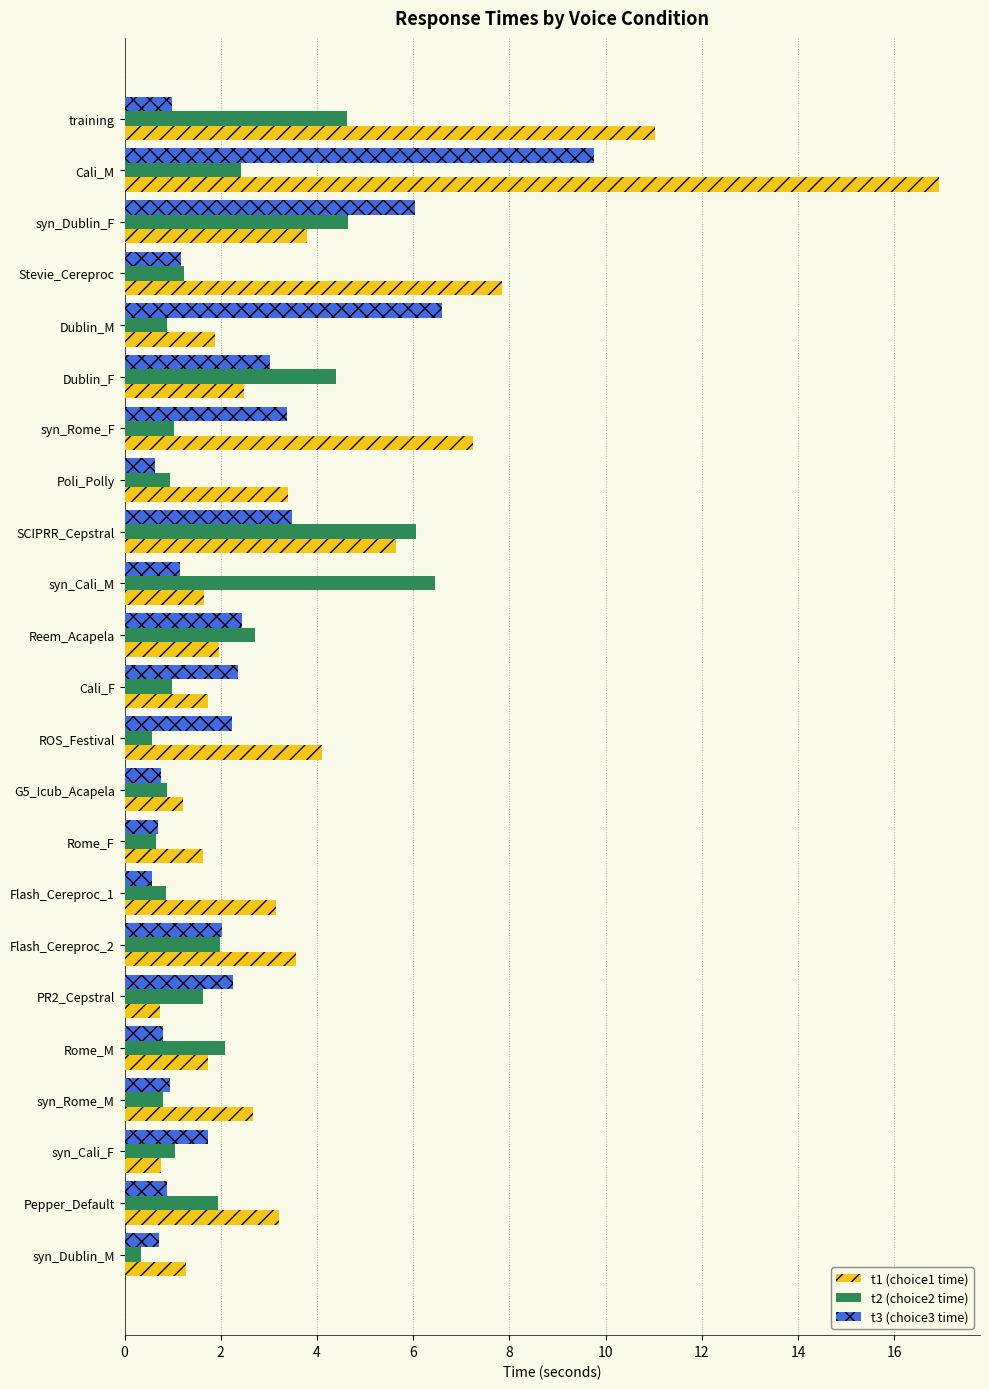

What is the difference between the highest and lowest values at SCIPRR_Cepstral?

2.6